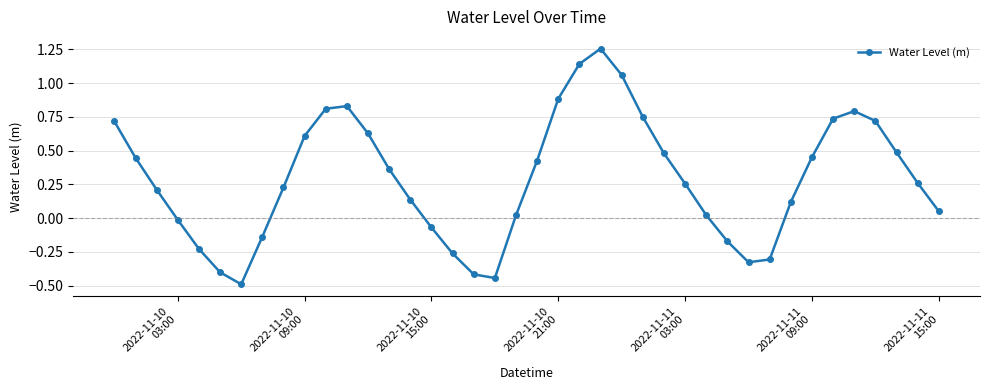

What is the sum of all values?

11.6